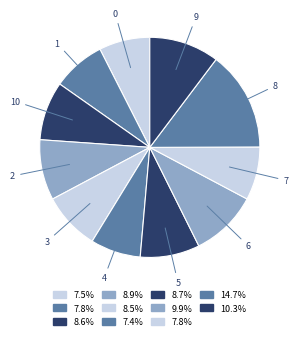

How many slices are in this pie chart?

11